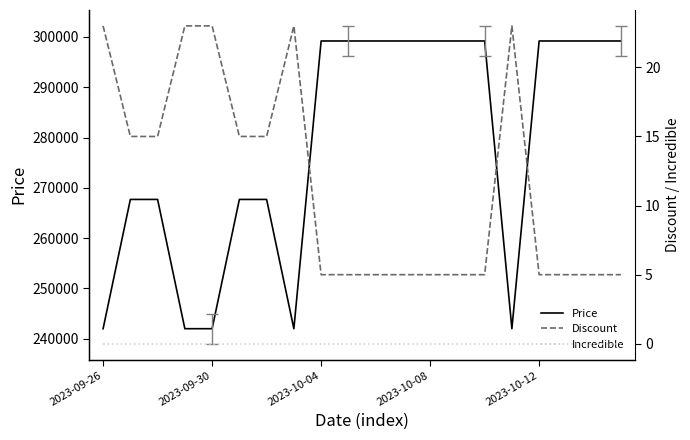

What position from the right is 13?

7